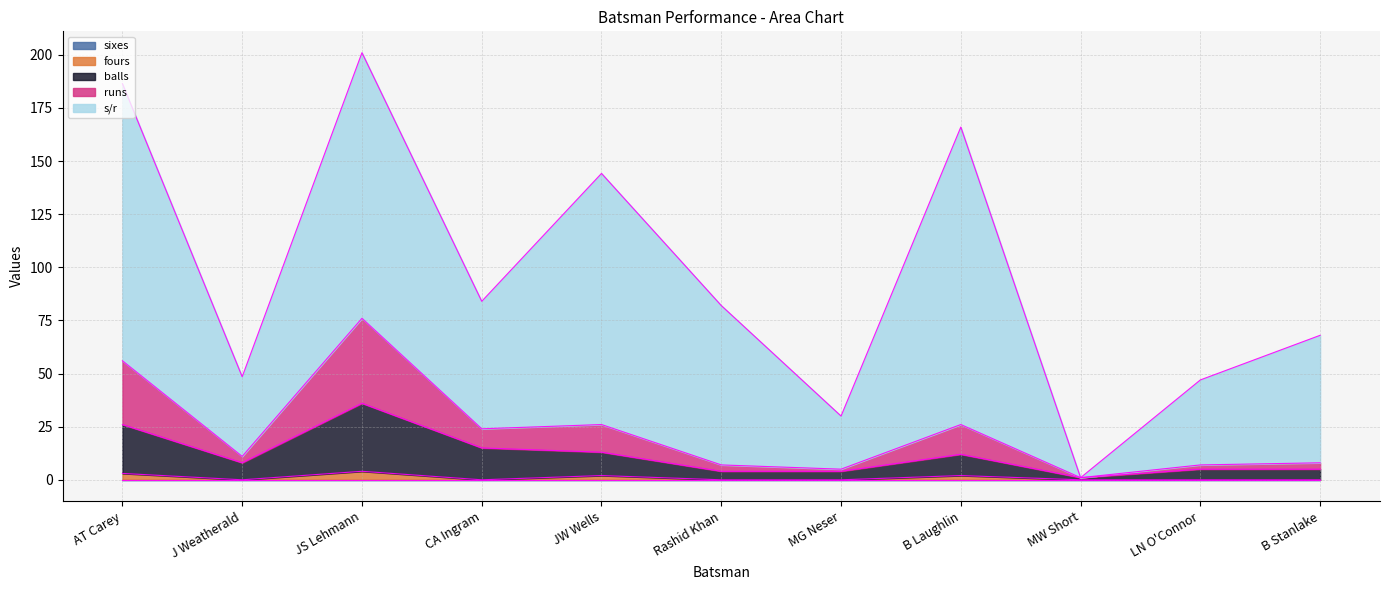

List the labels in order of fours value, smallest first.

J Weatherald, CA Ingram, Rashid Khan, MG Neser, MW Short, LN O'Connor, B Stanlake, JW Wells, B Laughlin, AT Carey, JS Lehmann